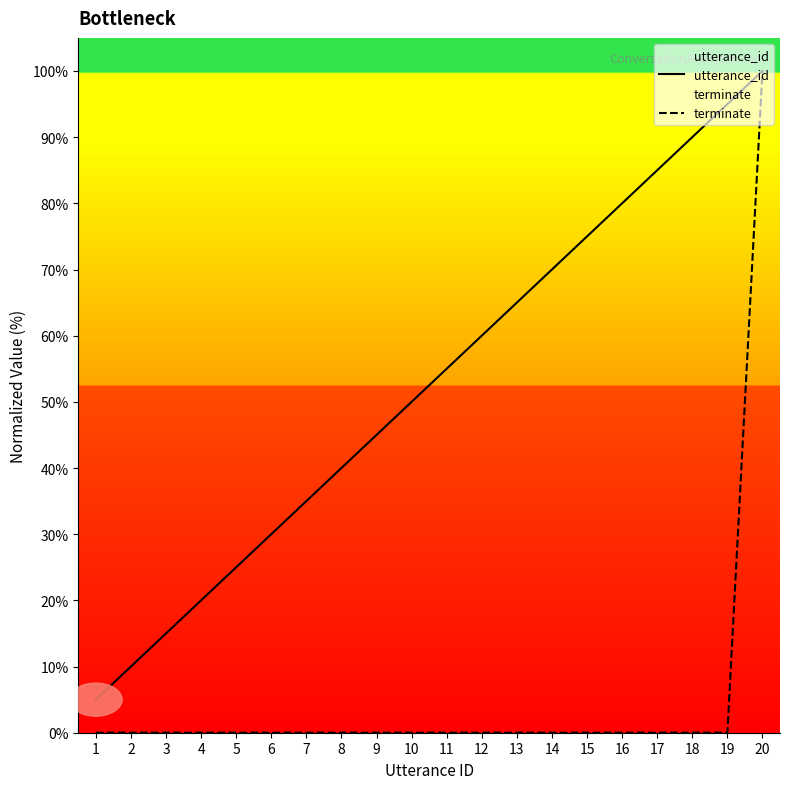

What is the difference between the terminate values at 20 and 19?

100.0